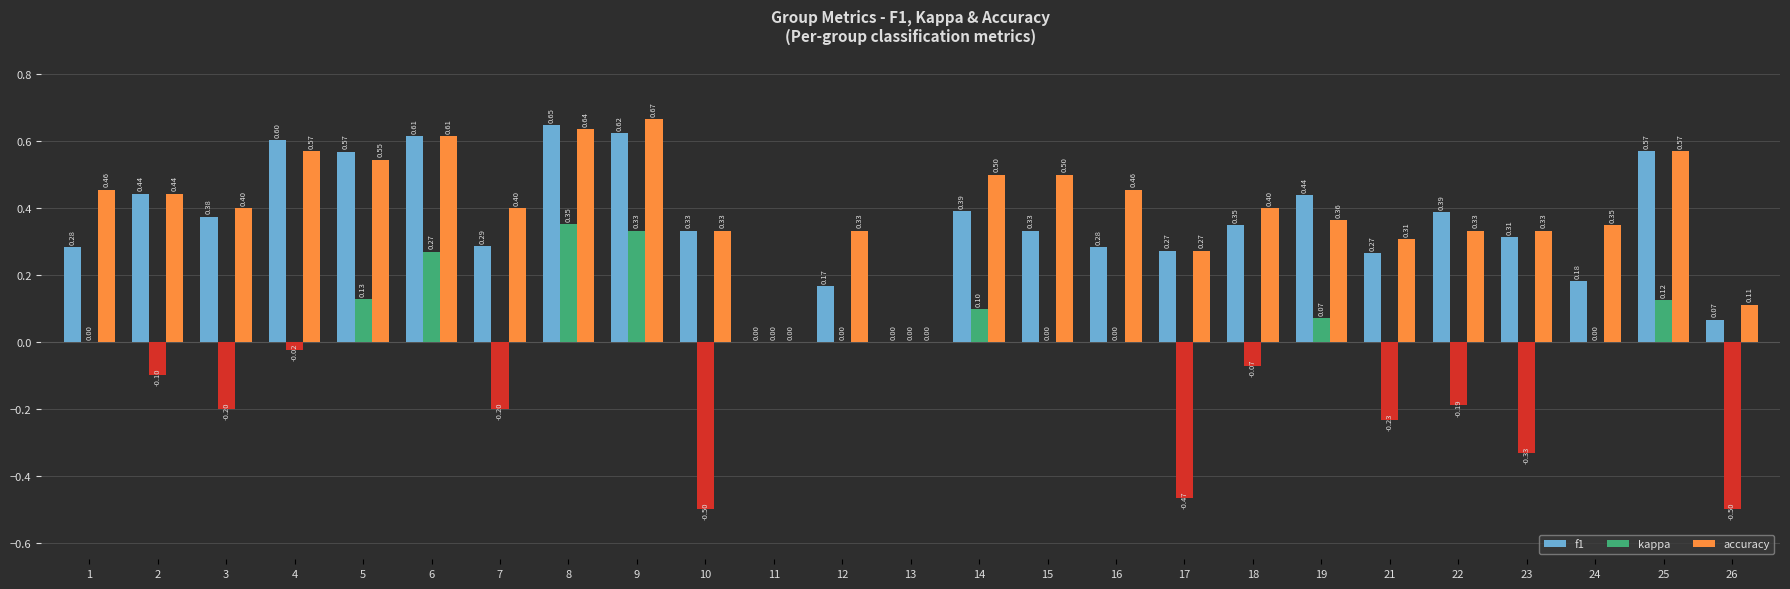

What is the sum of all accuracy values?

9.9